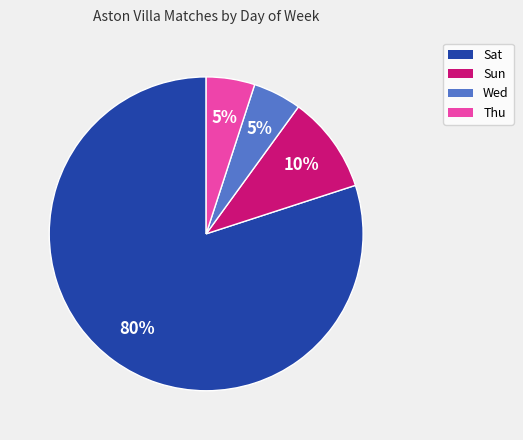

How many segments does this pie chart have?

4